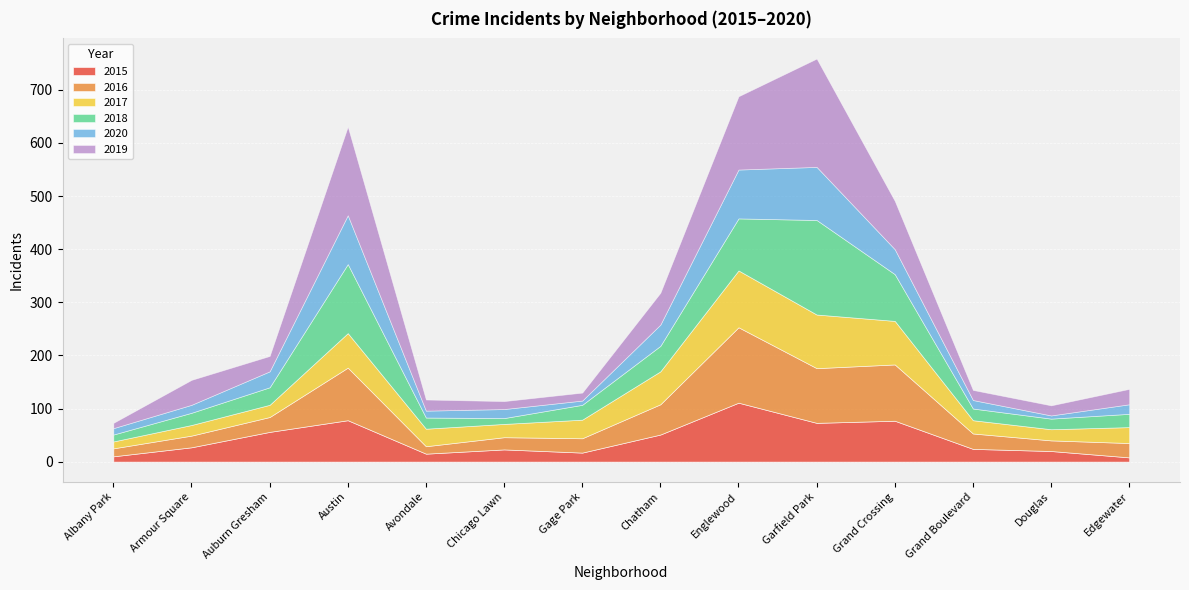

Where is the first local minimum for 2016?

Avondale